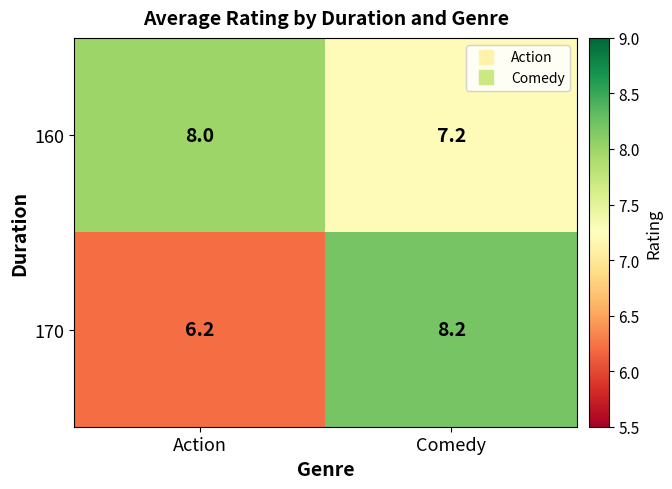

What is the greatest value displayed?

8.2